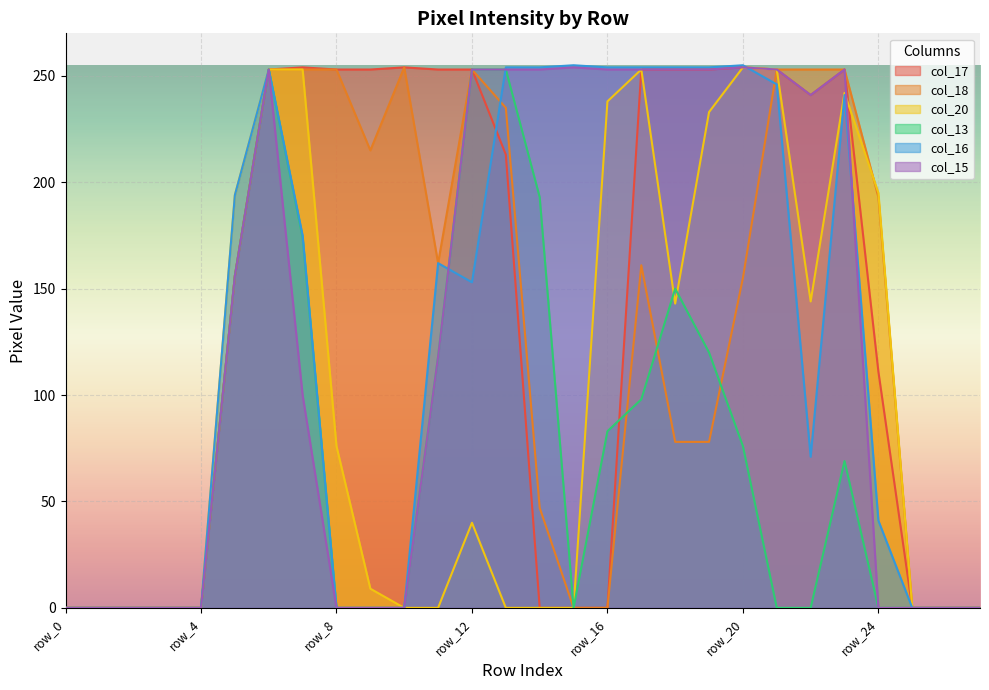

Which label corresponds to the smallest value in the chart?

row_0